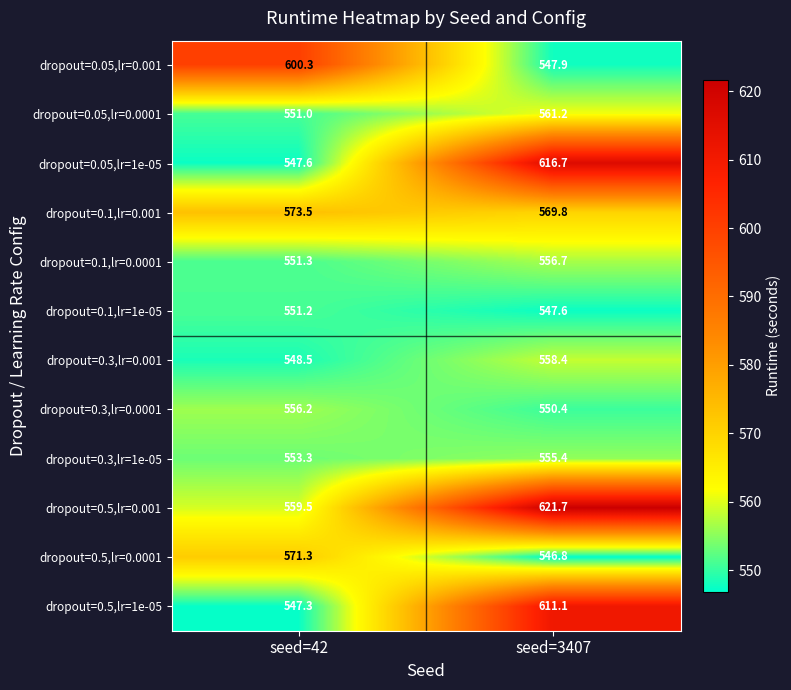

At which category is the sum across all series the highest?

seed=3407